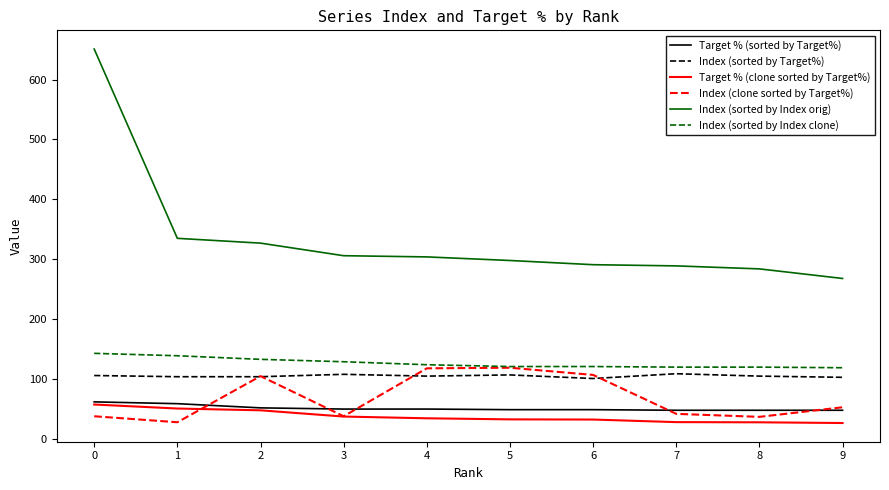

The Target % (clone sorted by Target%) series shows 37.5 at 3. True or false?

True